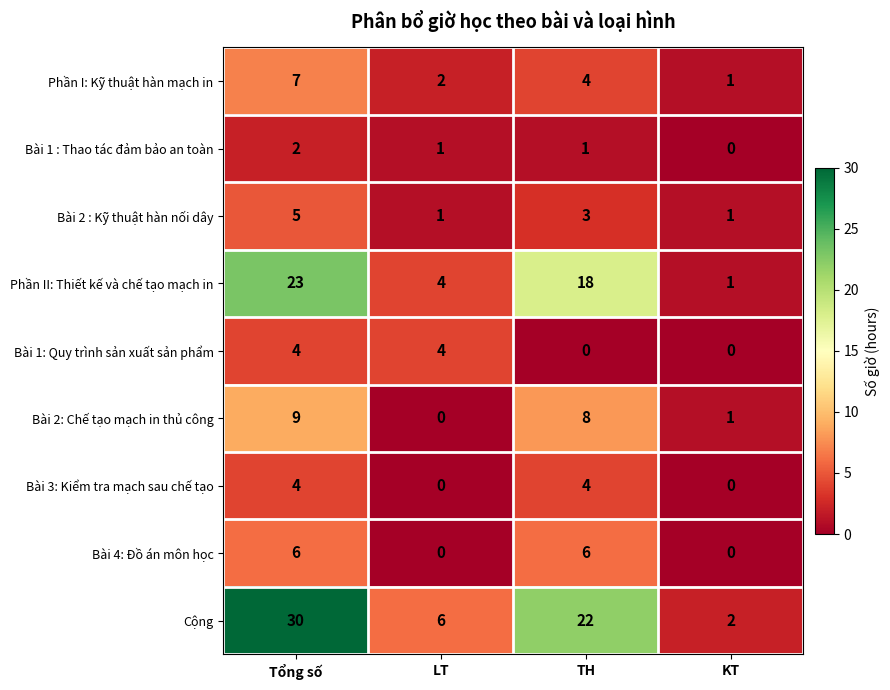

Between TH and KT, which series saw the biggest shift?

Cộng